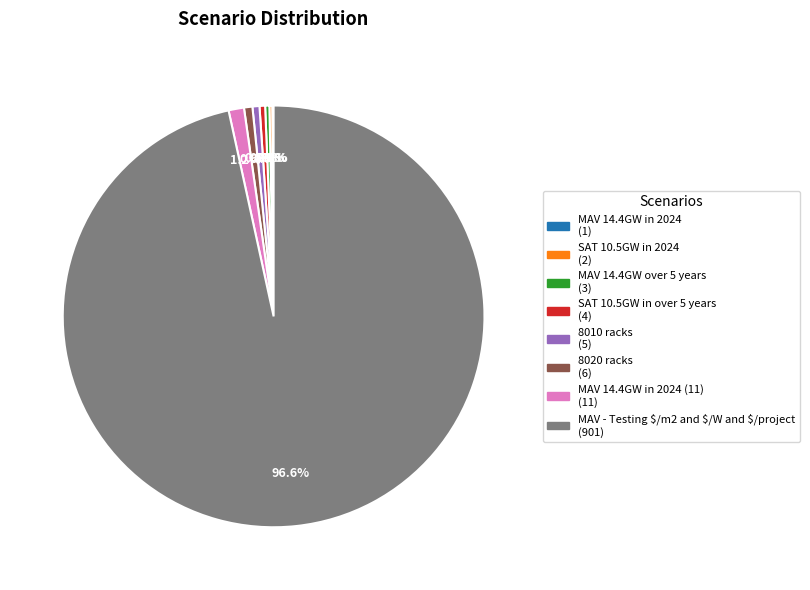

Is there any slice that represents more than half of the pie?

Yes